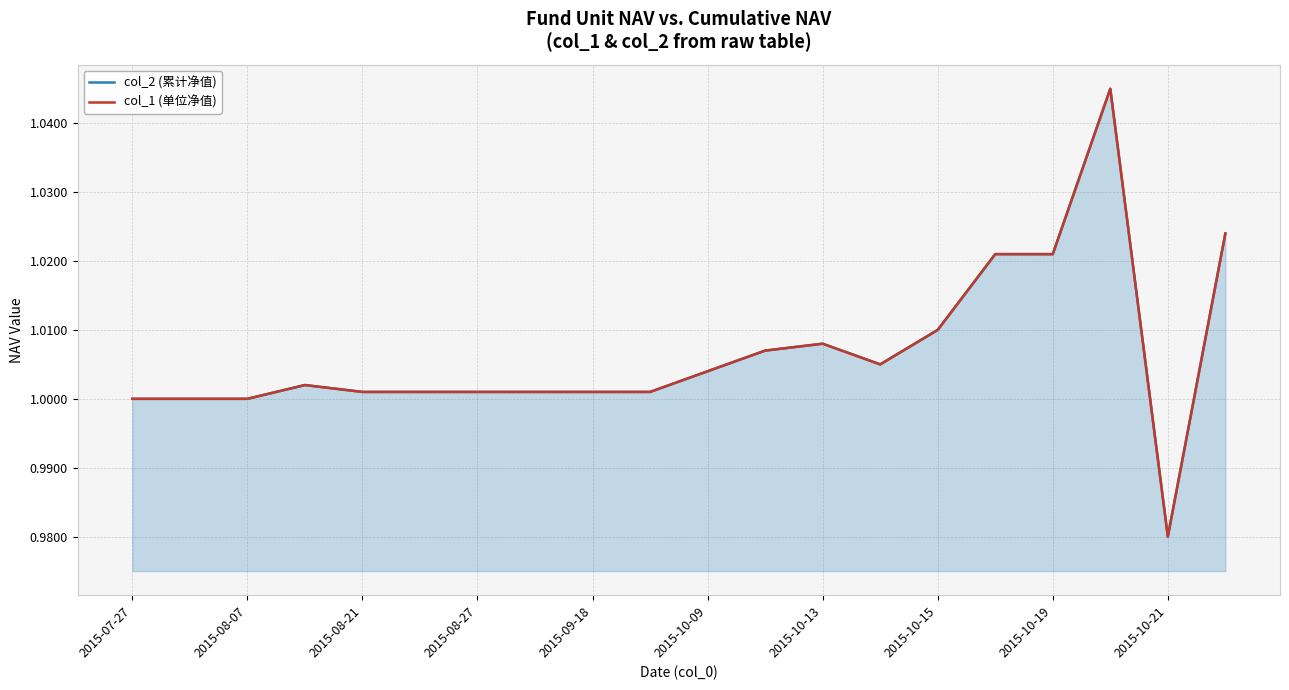

Where is col_2 (累计净值) nearest to the value 1?

2015-07-27